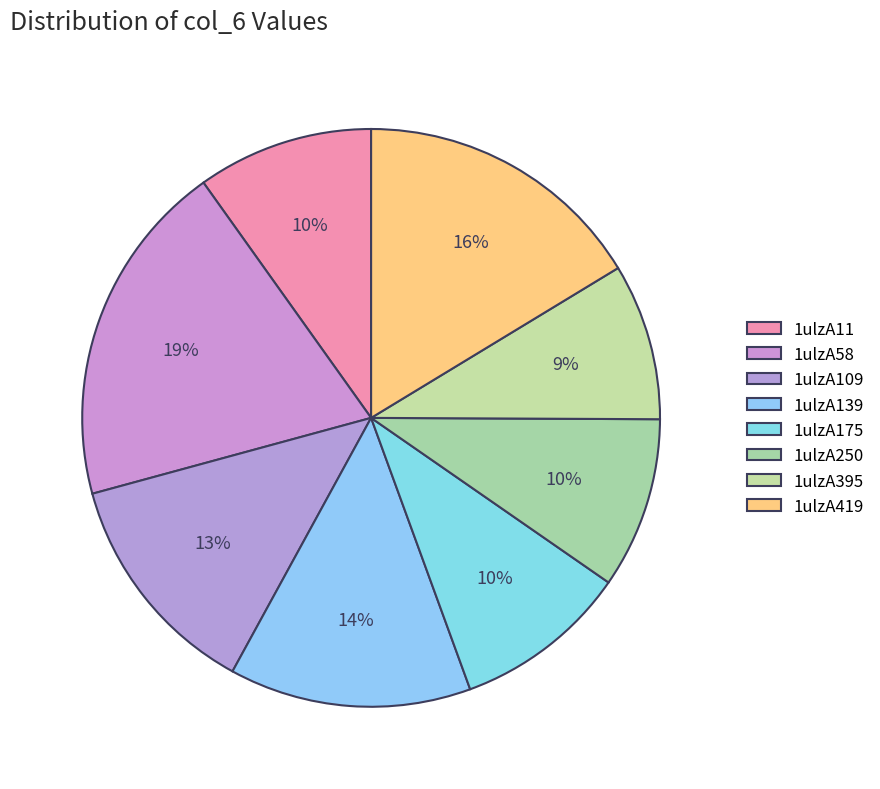

Which has a higher value, 1ulzA175 or 1ulzA395?

1ulzA175